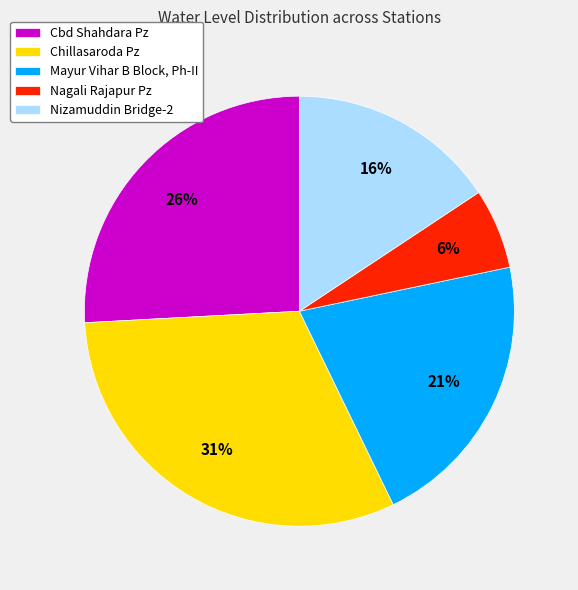

To the nearest percent, what portion does Nagali Rajapur Pz represent?

6%